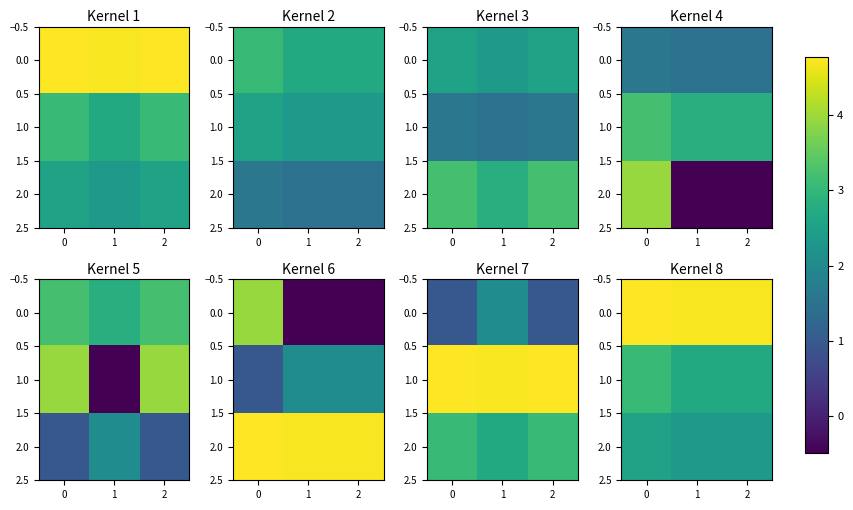

True or false: 2.0 has a value of 3.8 at 0.

False